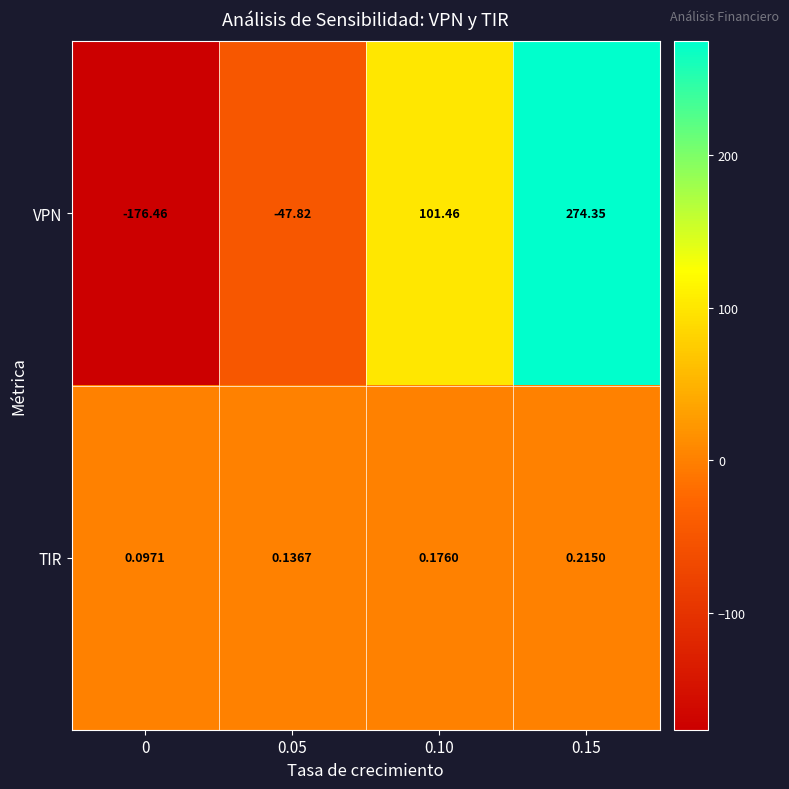

List the series in order of their peak value, highest first.

VPN, TIR